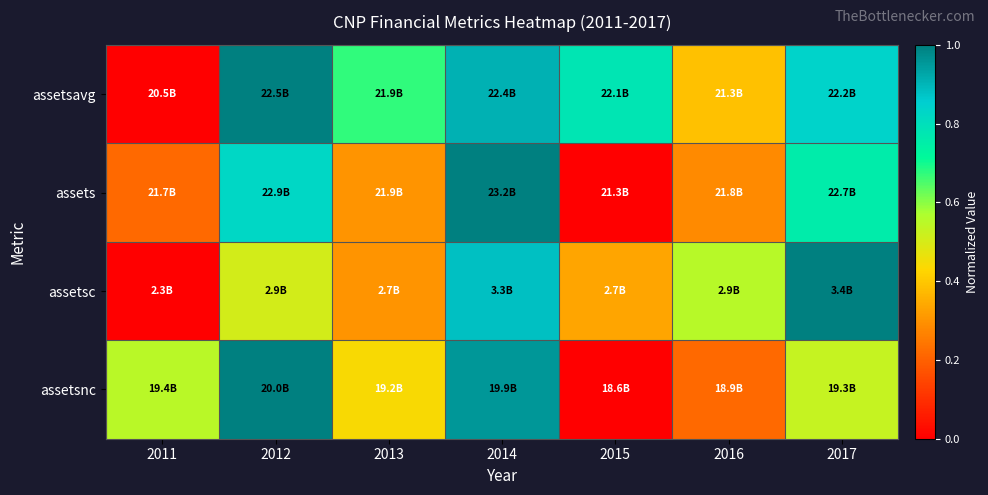

At how many categories does at least one series exceed 0?

7